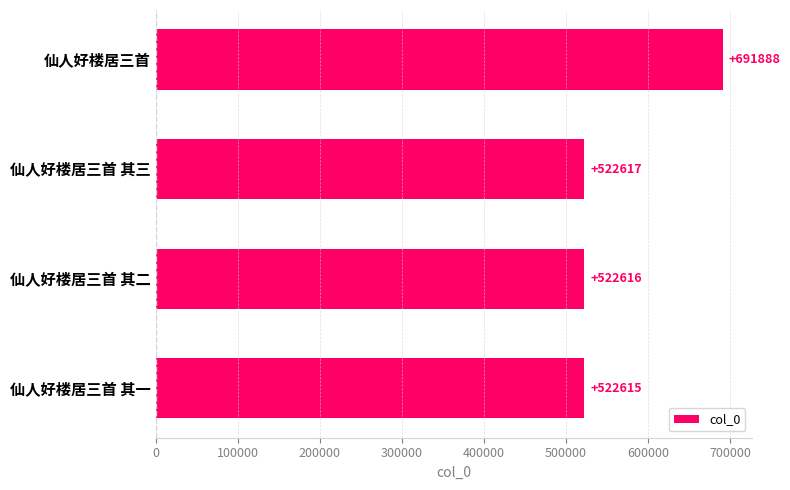

How many bars are there in total?

4